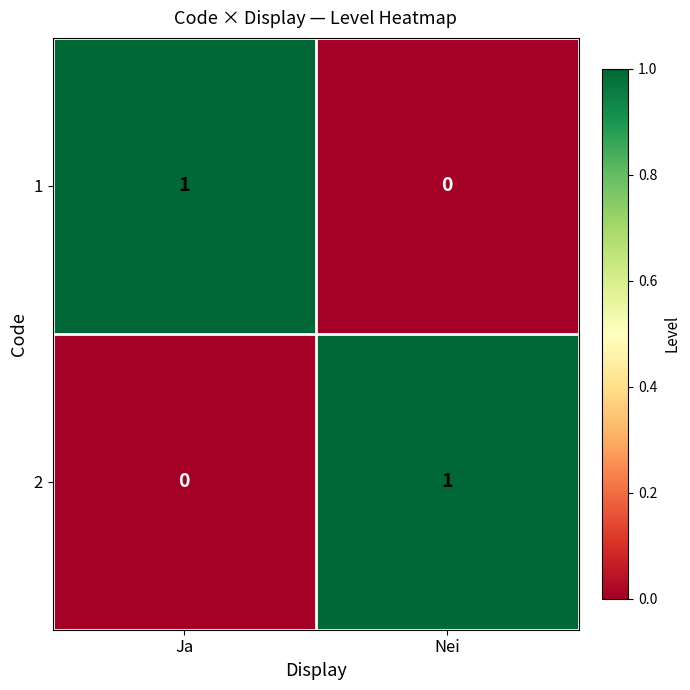

The value of 2 at Ja is 0. True or false?

True